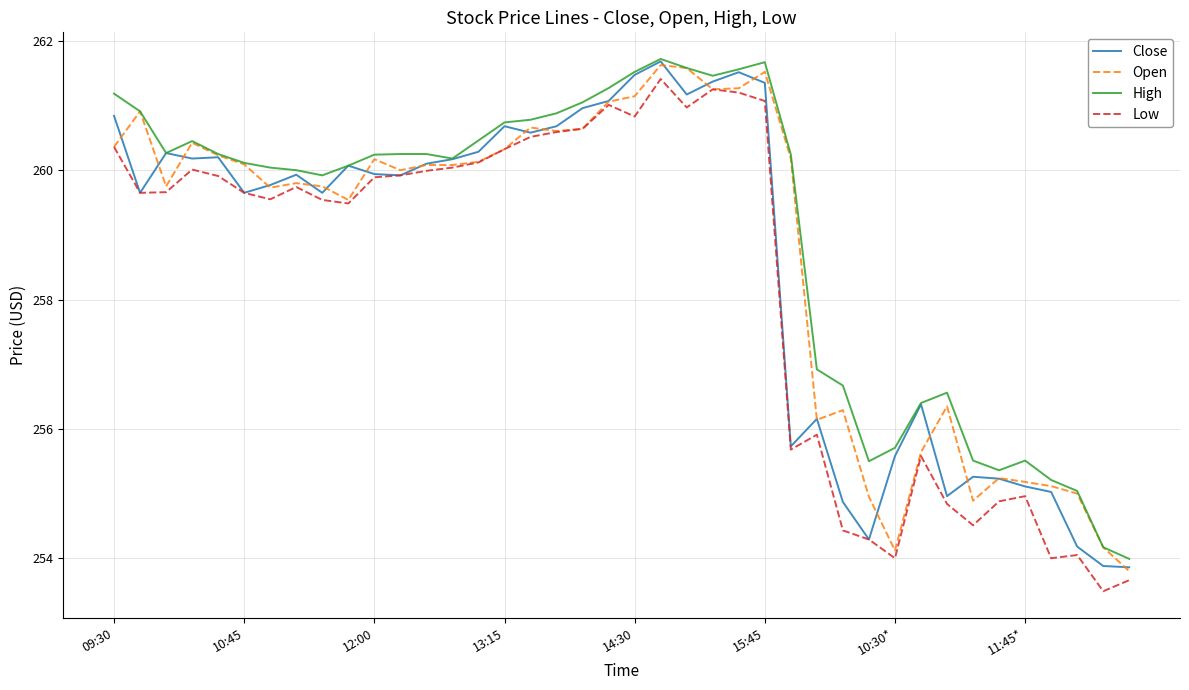

What is the maximum value for High?

261.7